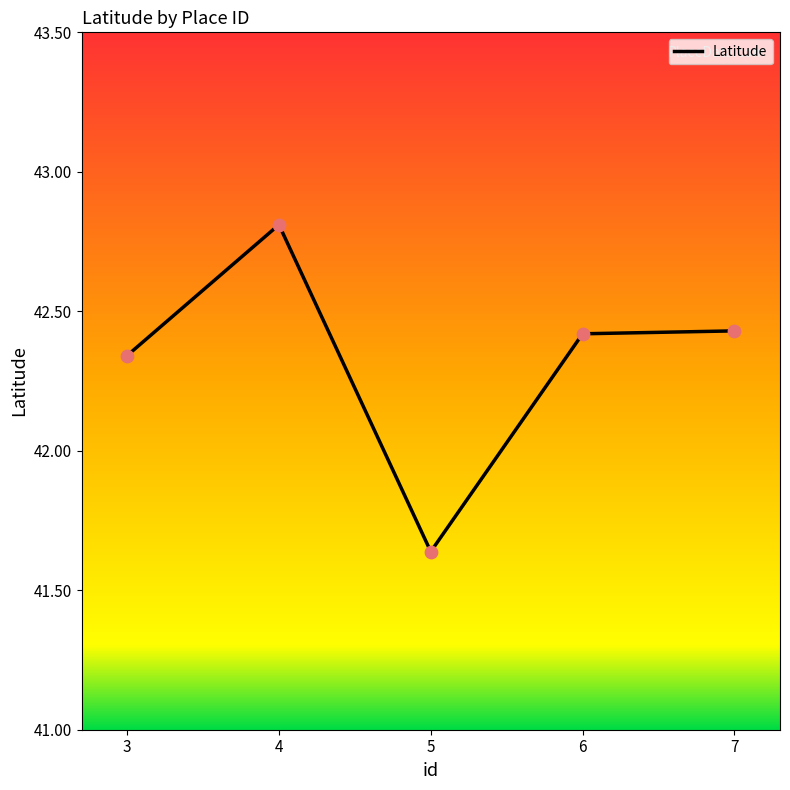

What is the ratio of the value at 7 to the value at 5?

1.0